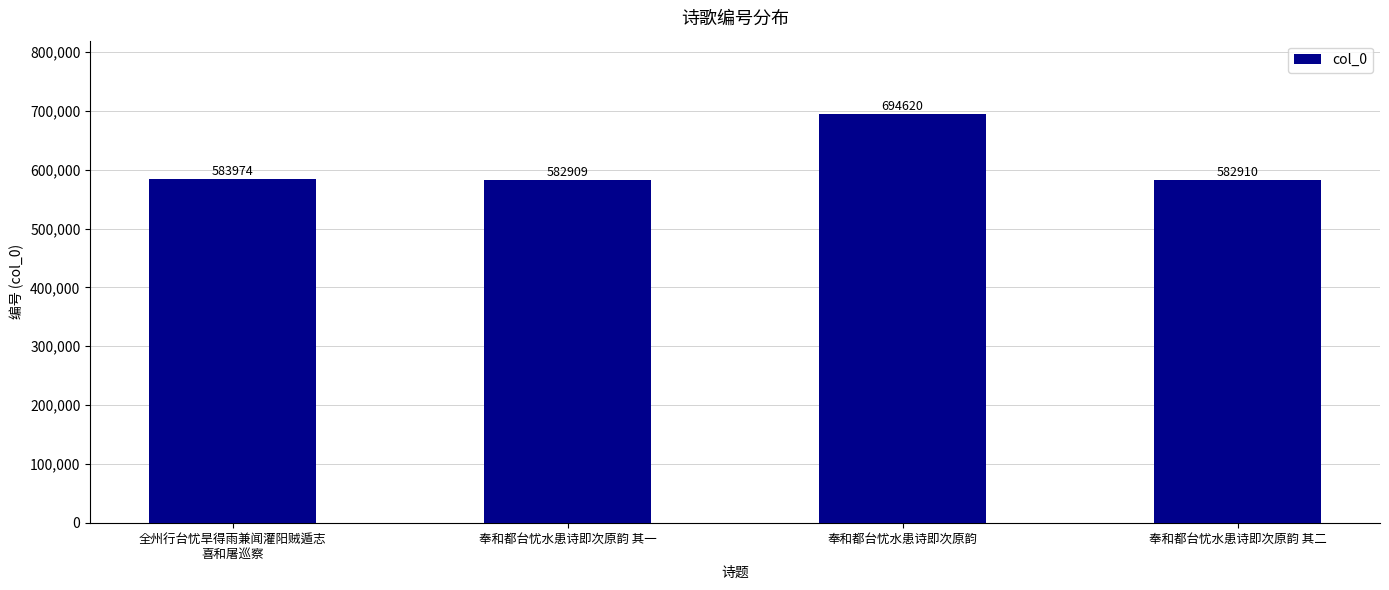

What is the label of the 2nd bar from the right?

奉和都台忧水患诗即次原韵